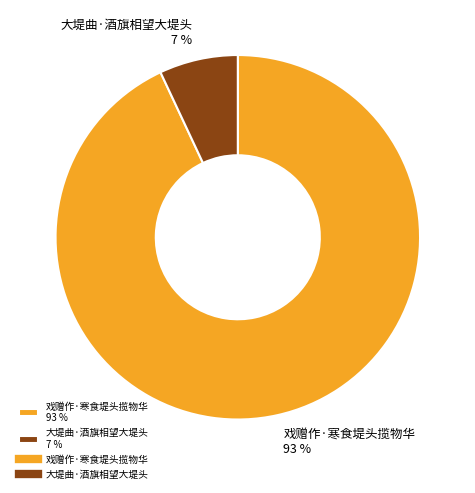

Rank the categories by value from lowest to highest.

大堤曲·酒旗相望大堤头, 戏赠作·寒食堤头揽物华